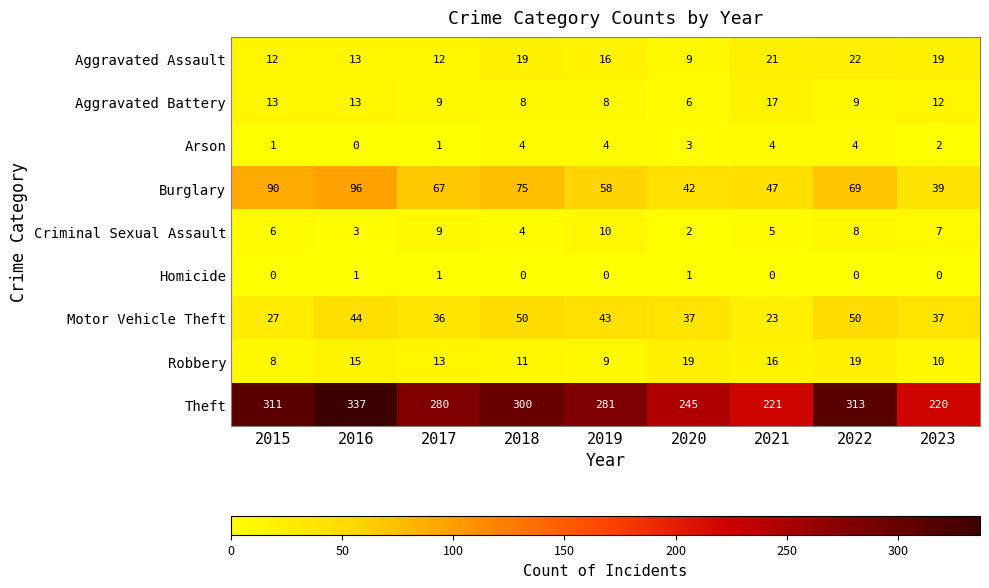

Rank the series by their maximum value, from lowest to highest.

Homicide, Arson, Criminal Sexual Assault, Aggravated Battery, Robbery, Aggravated Assault, Motor Vehicle Theft, Burglary, Theft